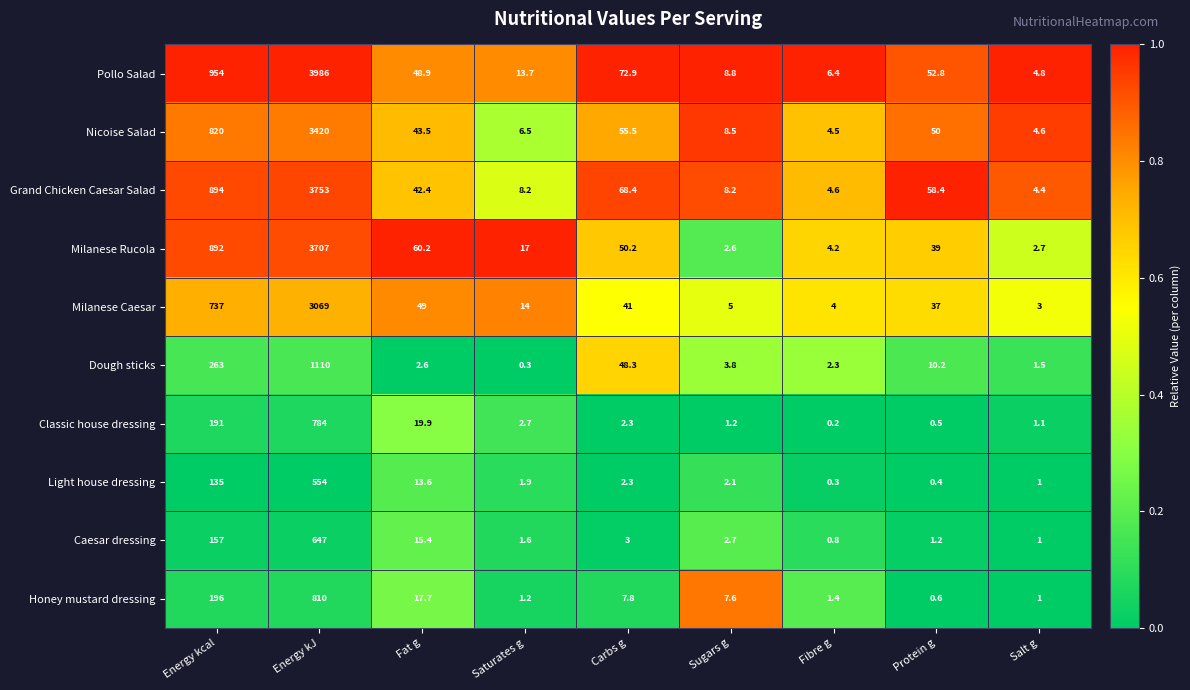

What is the difference between the highest and lowest values at Protein g?

58.0